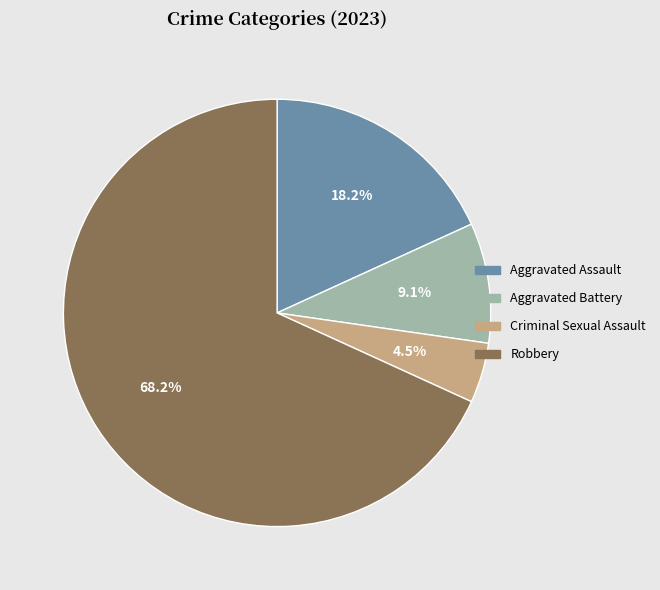

What is the total percentage of Robbery and Aggravated Assault?

86.4%